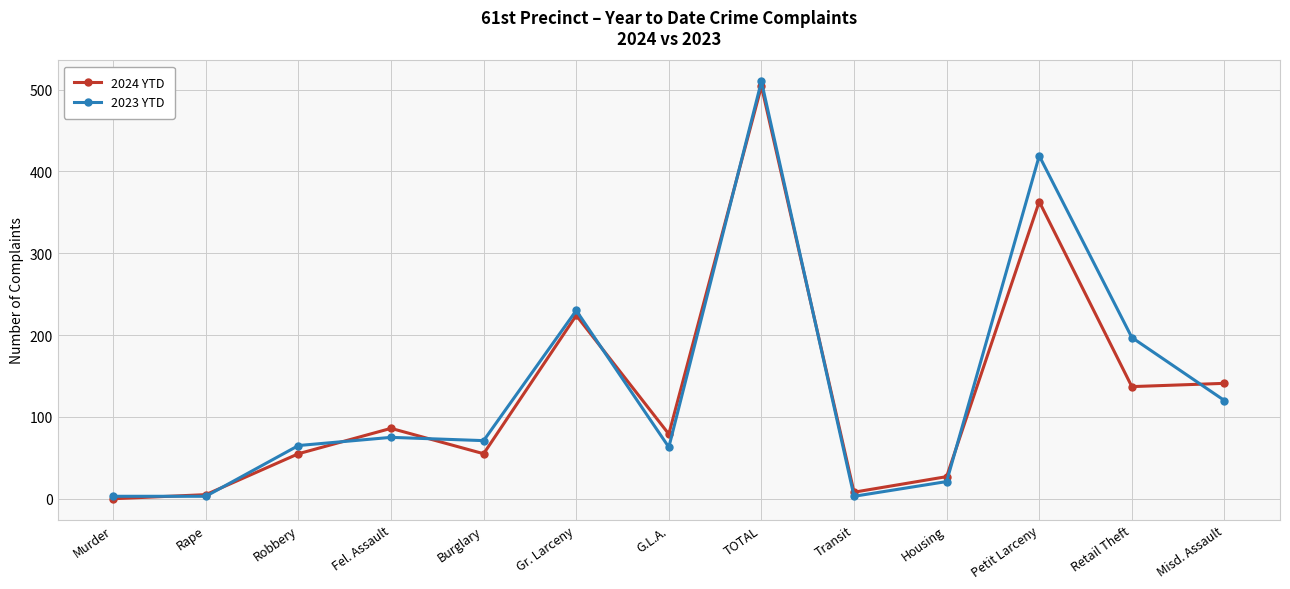

What is the greatest value displayed?

510